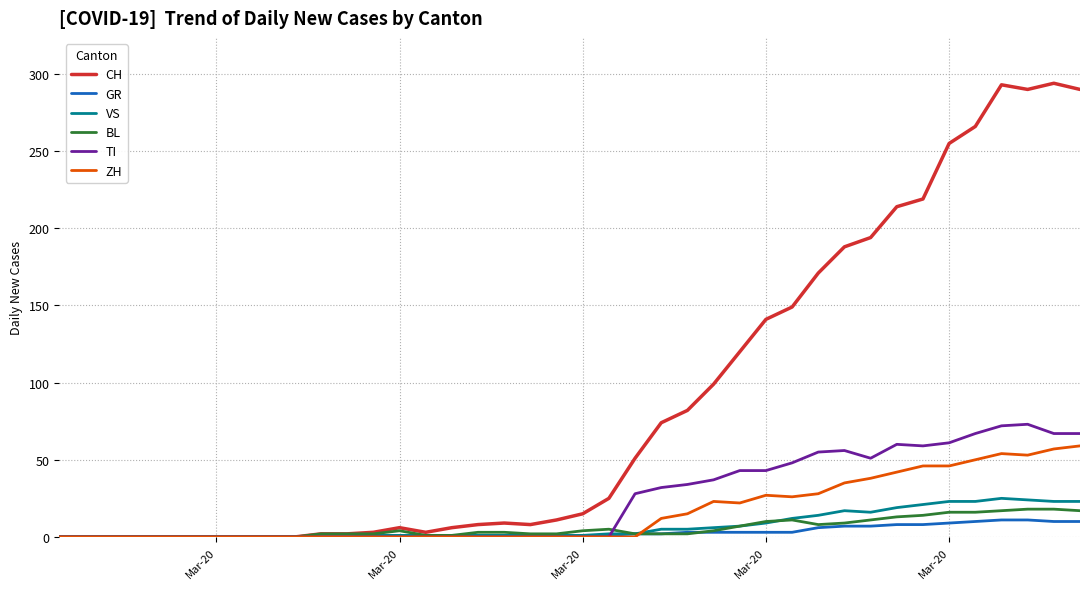

What is the difference between the maximum and minimum values in the BL series?

18